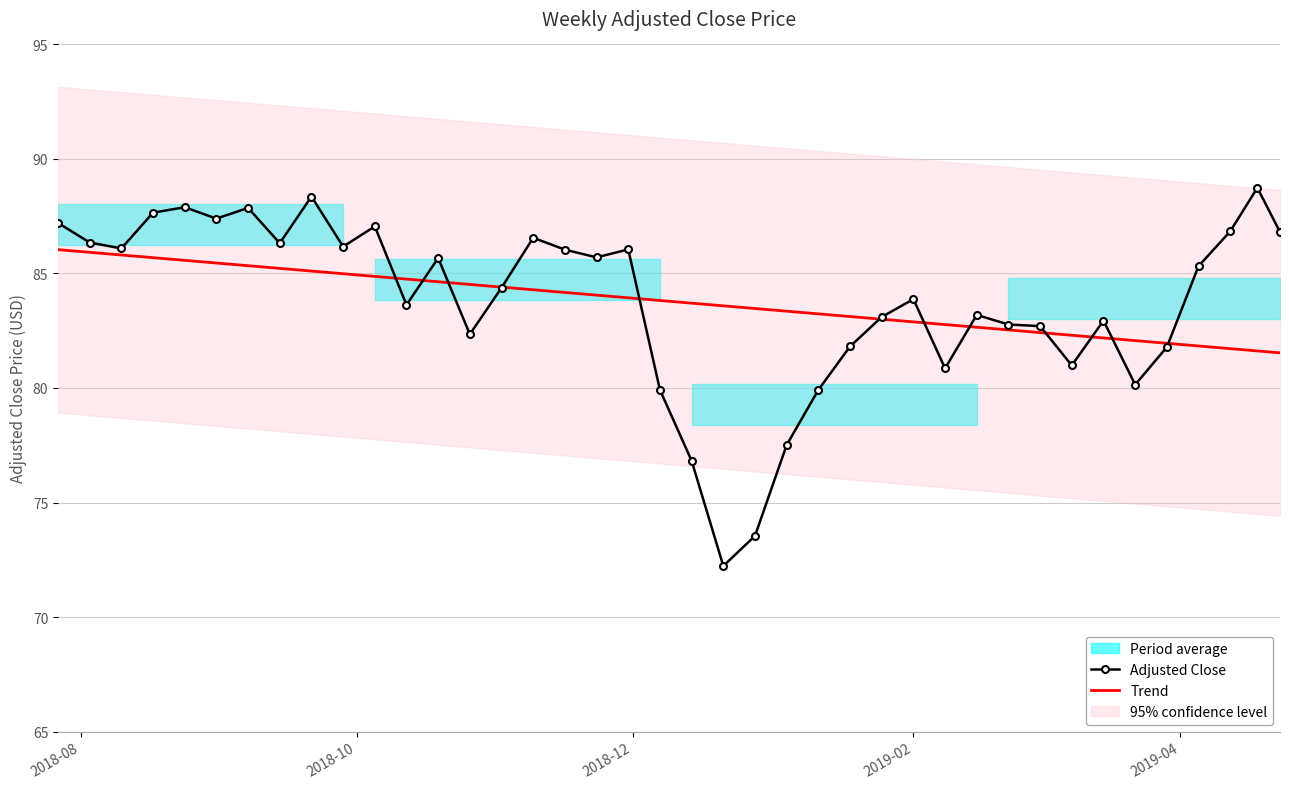

How many intersections are there between Trend and Adjusted Close?

12